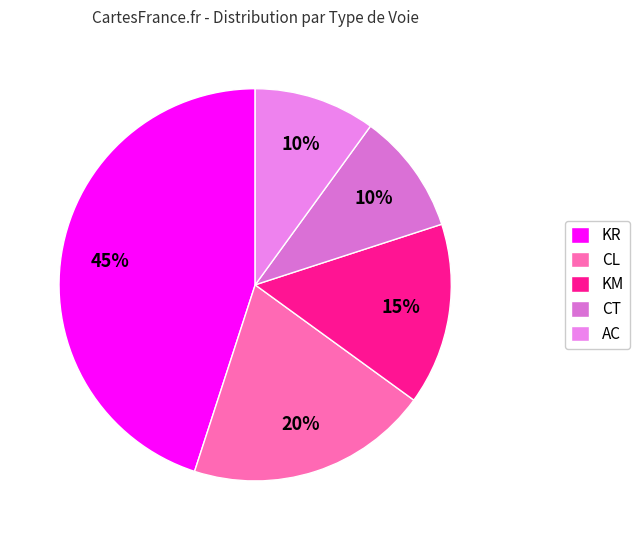

Between CT and KM, which is larger?

KM